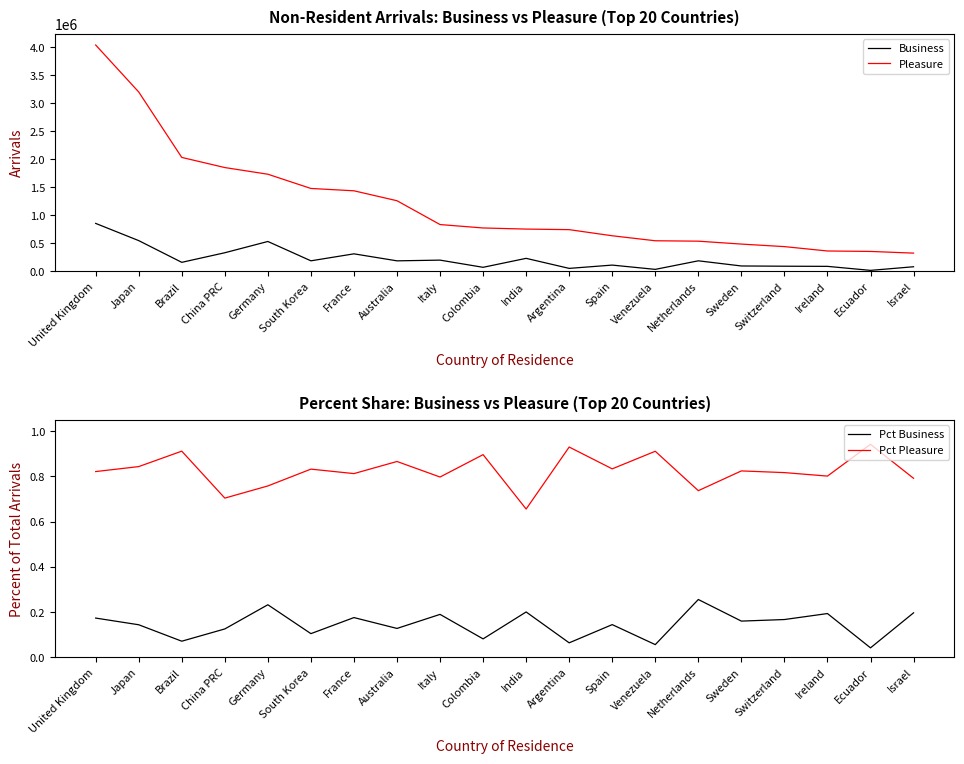

In Pct Pleasure, how many points are lower than both neighbors (excluding endpoints)?

7